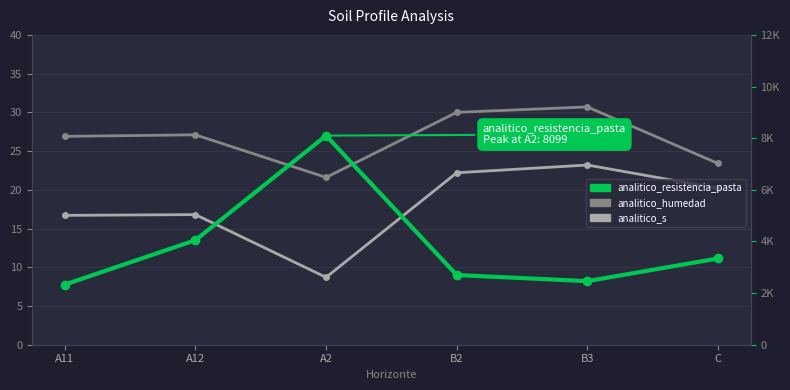

At which category does analitico_resistencia_pasta reach its first local peak?

A2